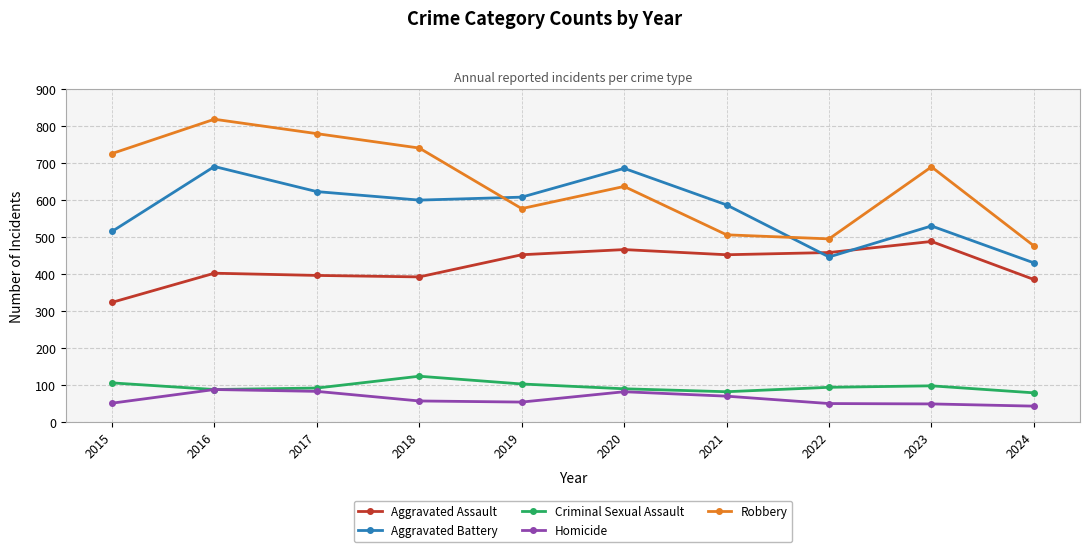

True or false: Criminal Sexual Assault and Aggravated Battery intersect in this chart.

False